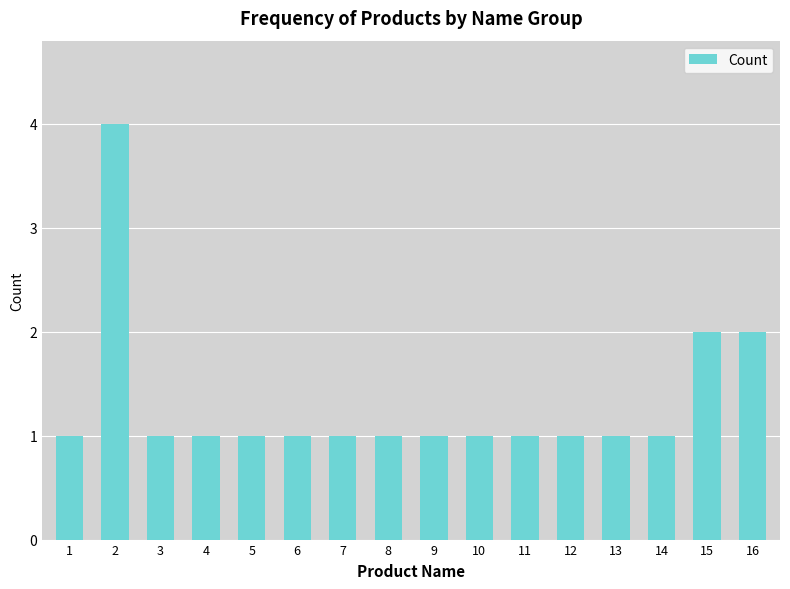

What is the difference between the maximum and second lowest values?

3